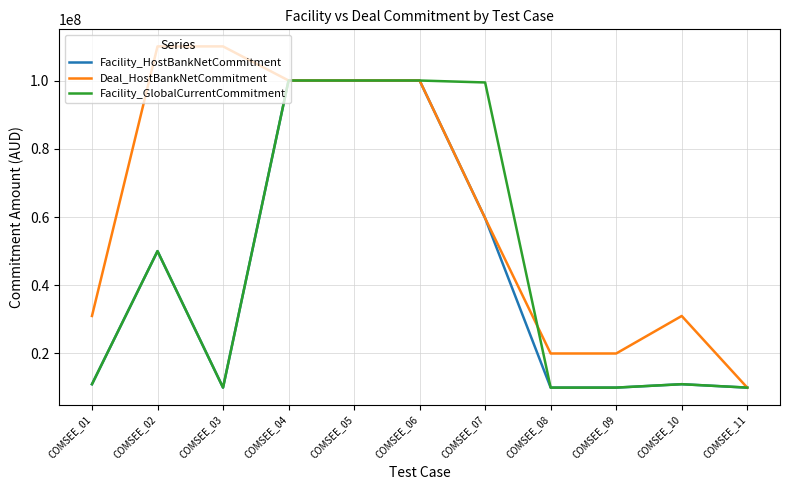

Does the chart have visible grid lines?

Yes